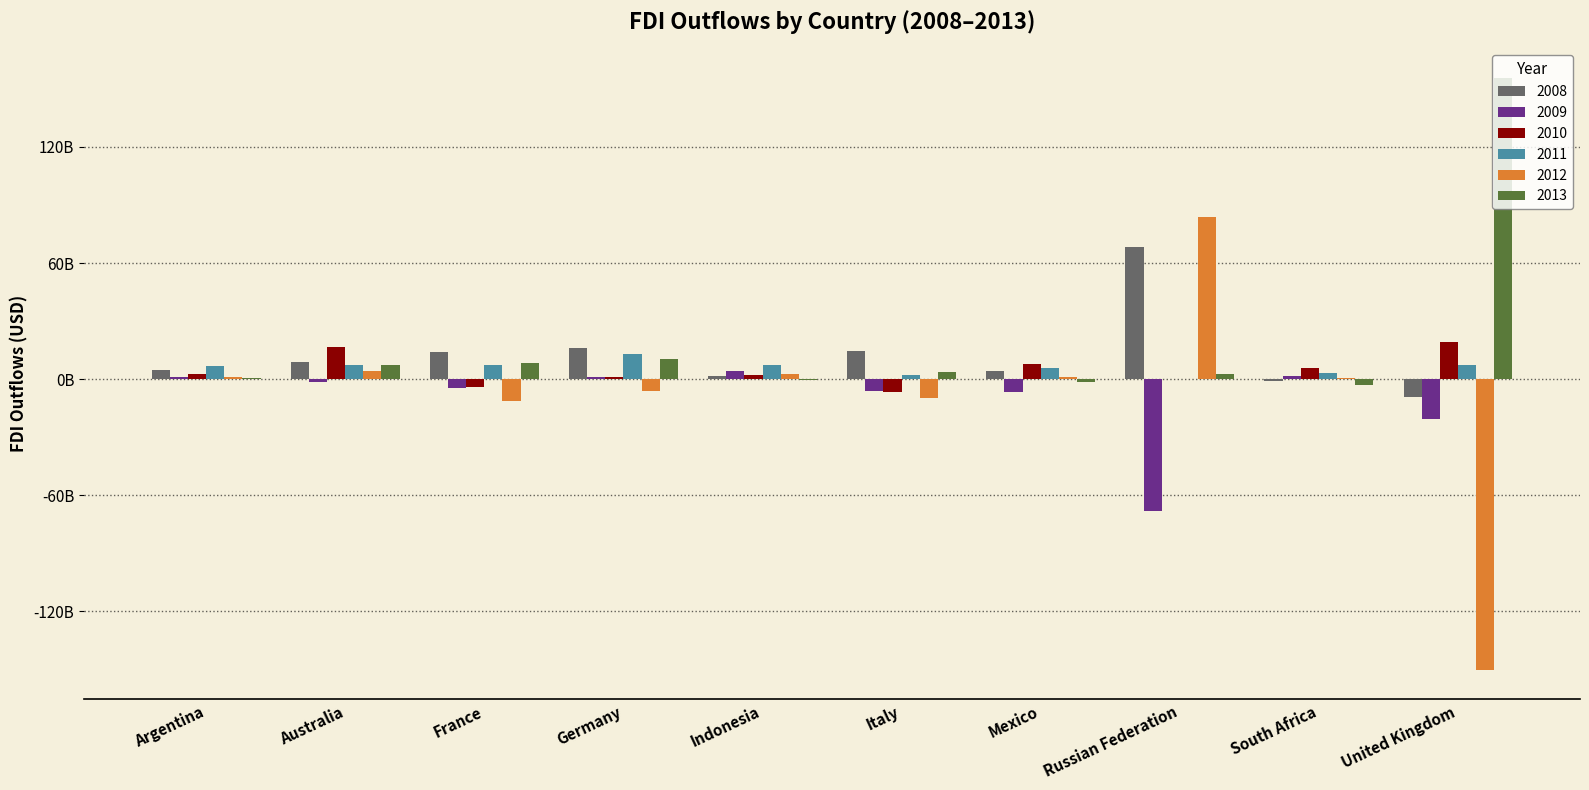

Which series has the largest range (max minus min)?

2012